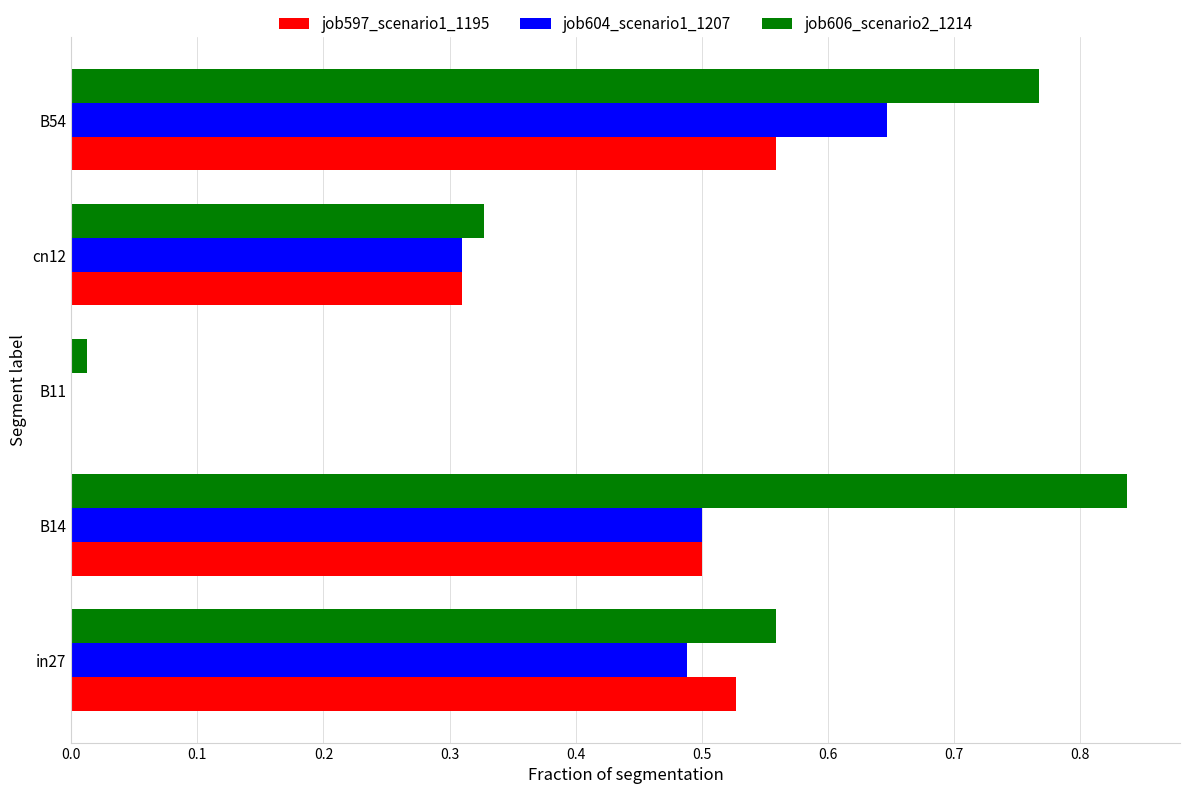

What is the total value across all series at B54?

2.0